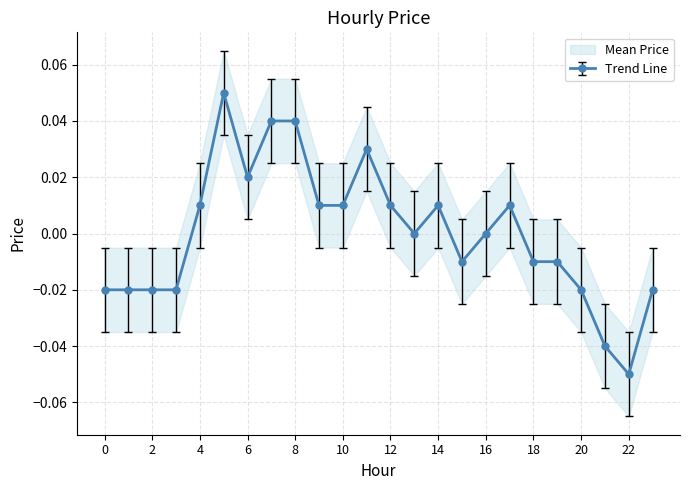

Where is the data nearest to the value 0?

13